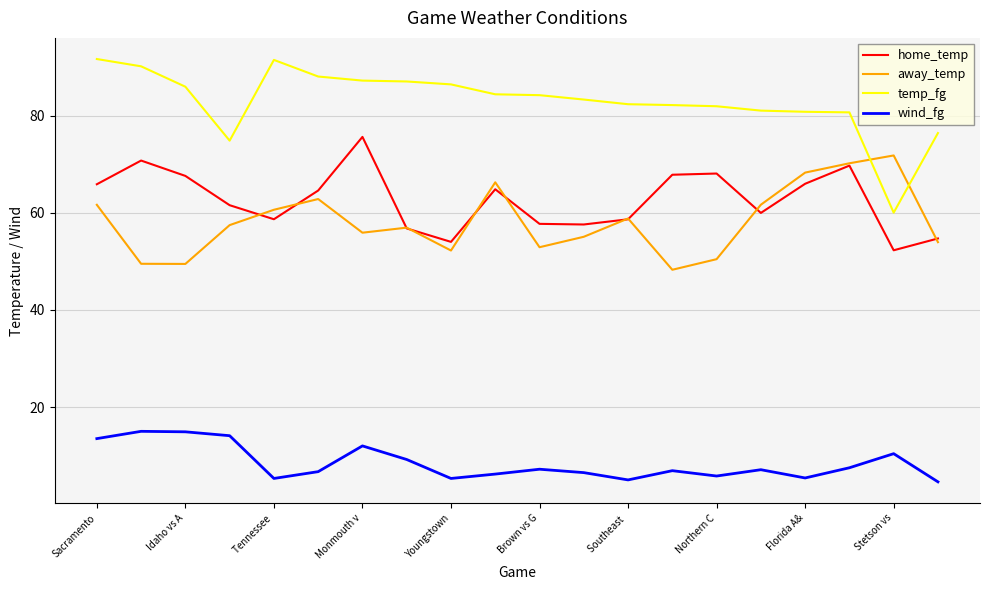

Which series has the largest total across all categories?

temp_fg